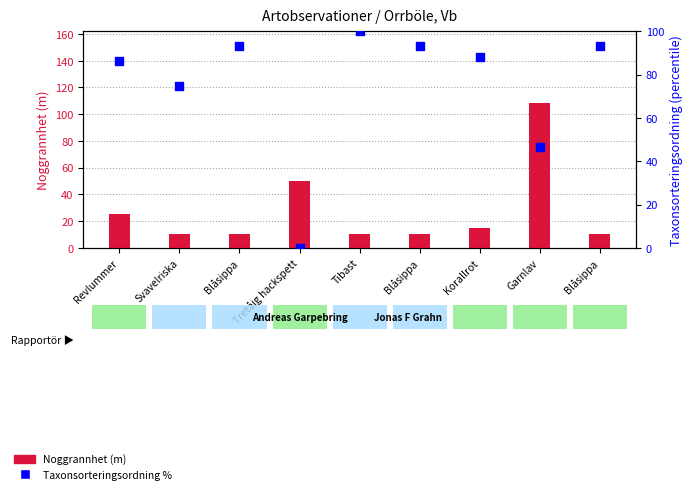

At how many categories does at least one series exceed 21?

9